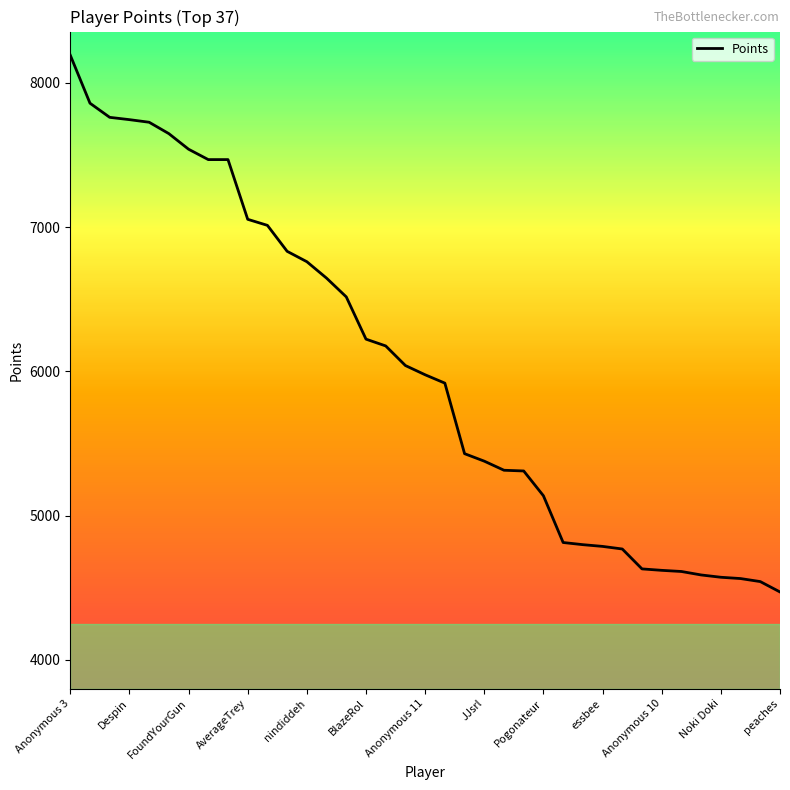

What is the difference between the maximum and minimum values?

3722